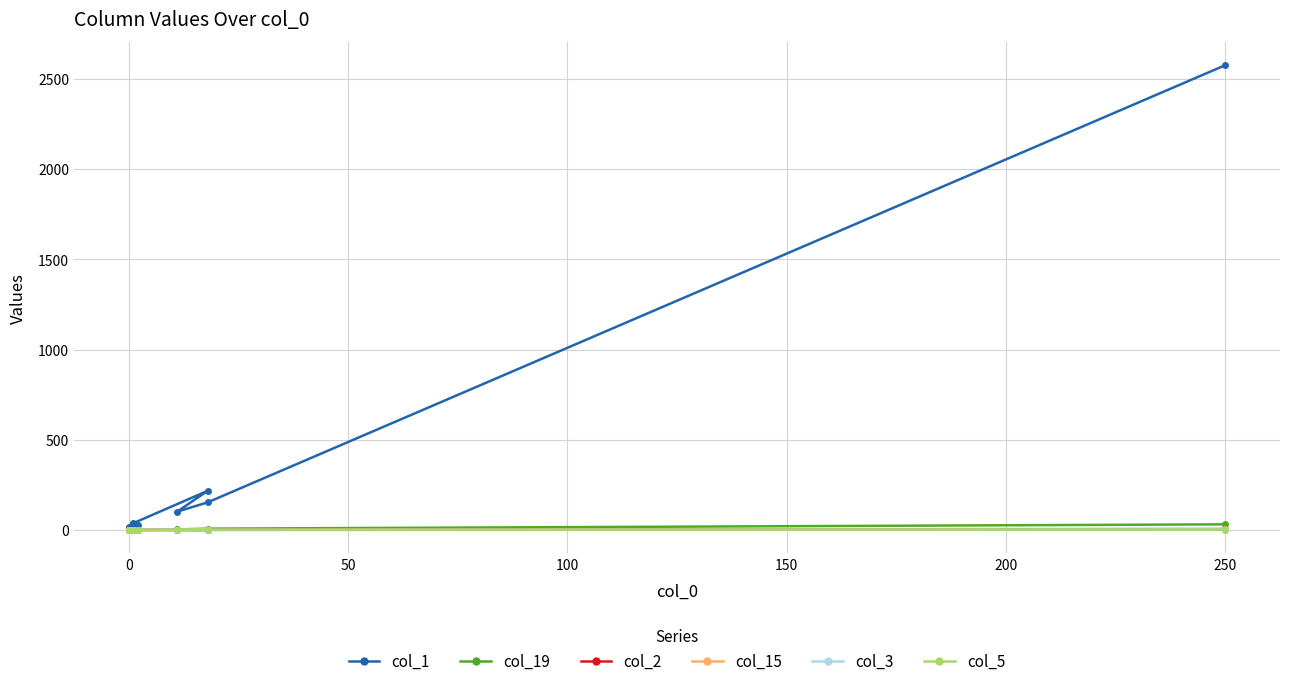

True or false: col_5 has more than 1 interior local peaks.

False